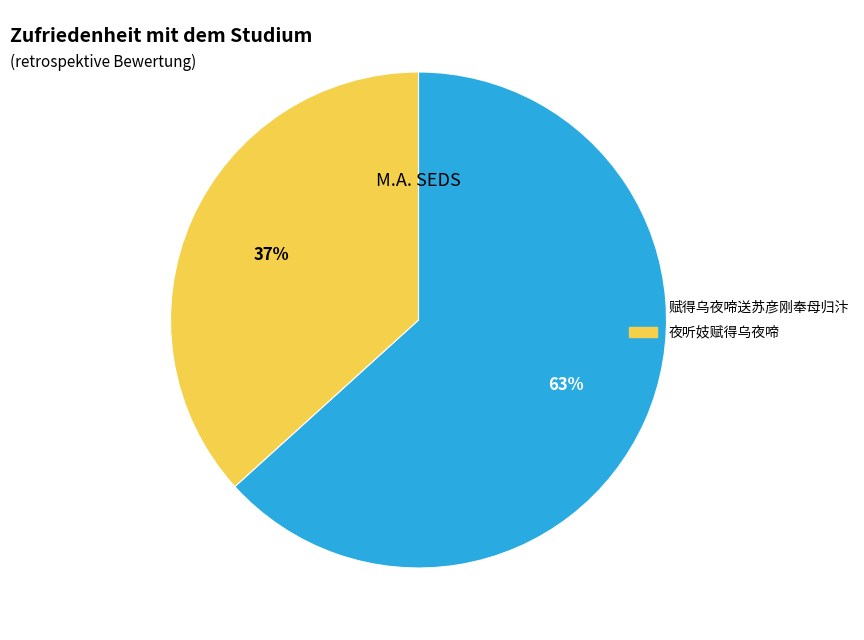

Which category has the smallest portion of the pie?

夜听妓赋得乌夜啼